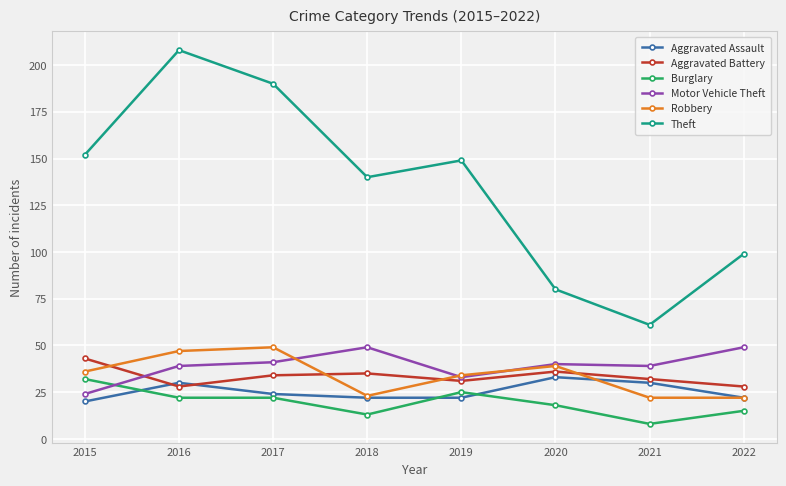

True or false: Theft and Burglary cross at least once.

False